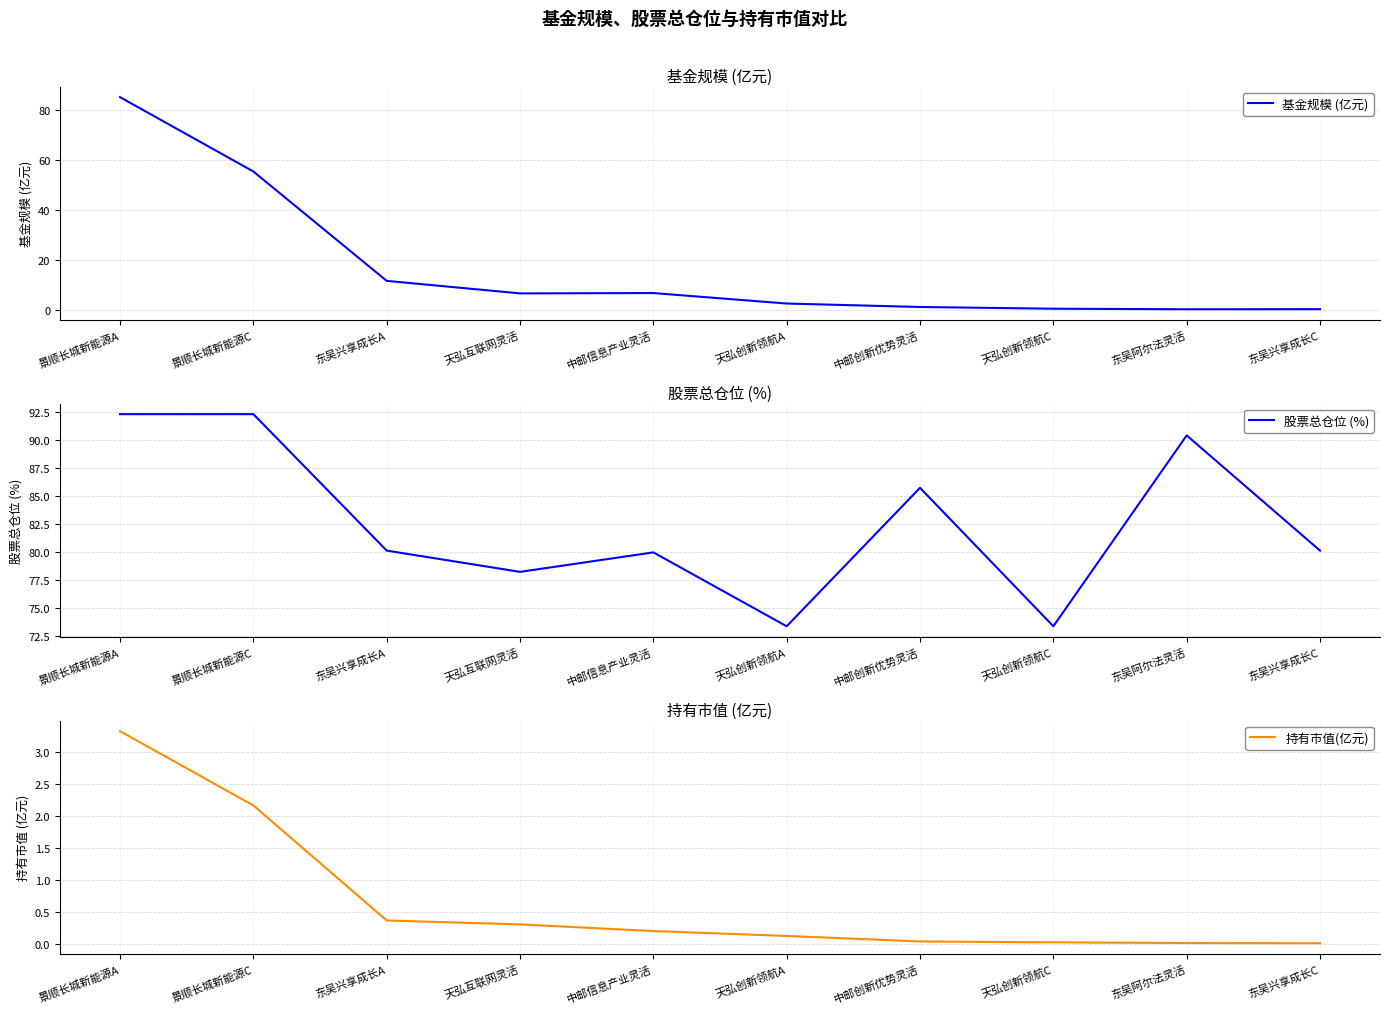

How many values in the 基金规模 (亿元) series exceed 6?

5